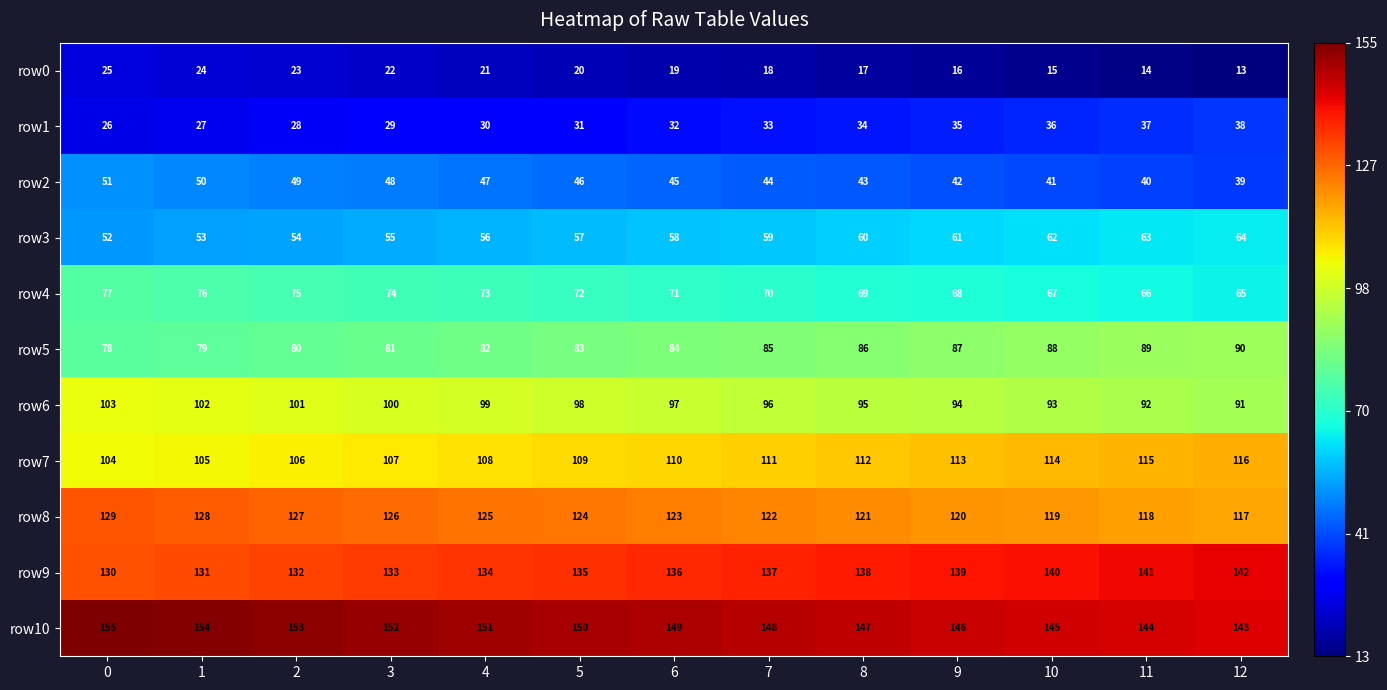

What is the spread (max minus min) of values at 1?

130